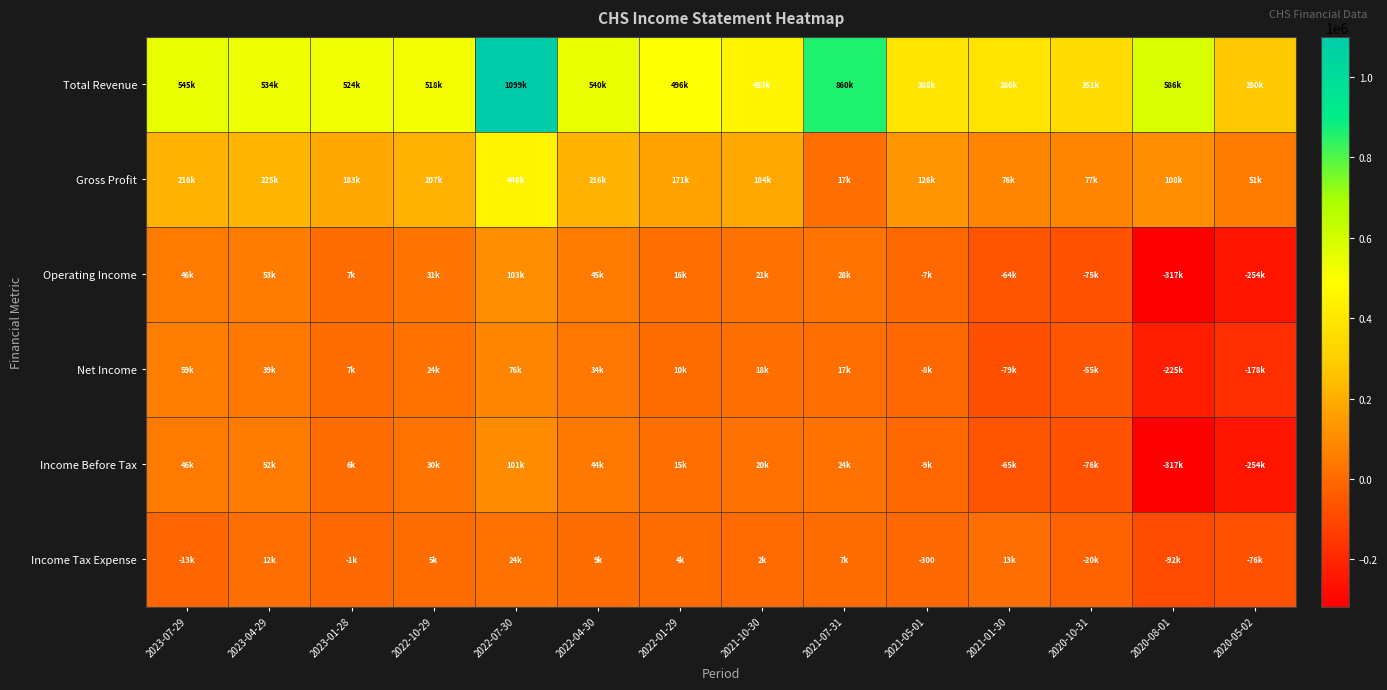

Which category has the lowest value across all series?

2020-08-01